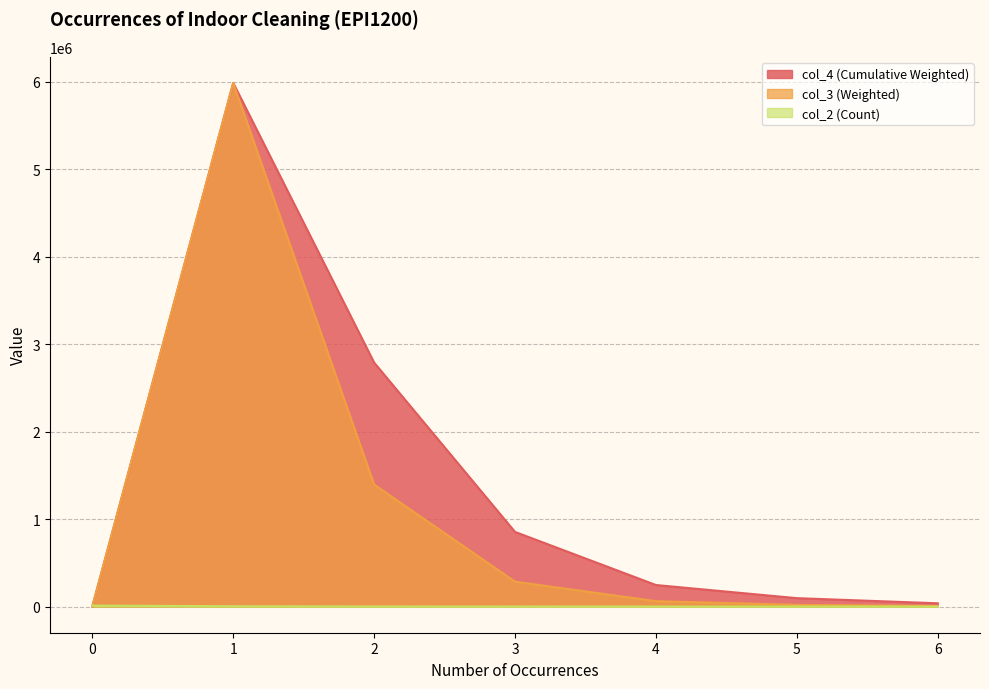

Rank the series at 2 from lowest to highest value.

col_2 (Count), col_3 (Weighted), col_4 (Cumulative Weighted)